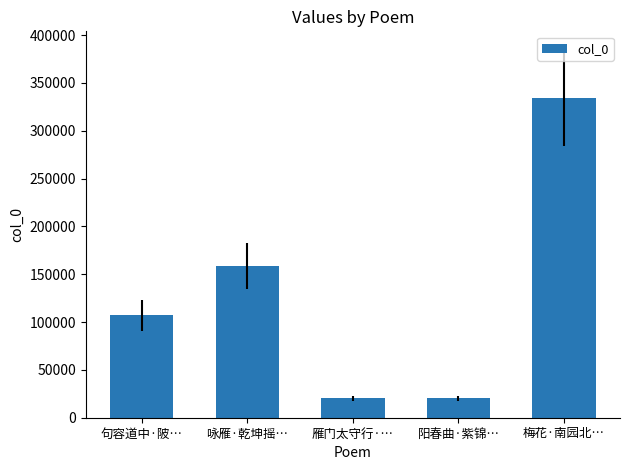

What is the smallest value displayed?

20110